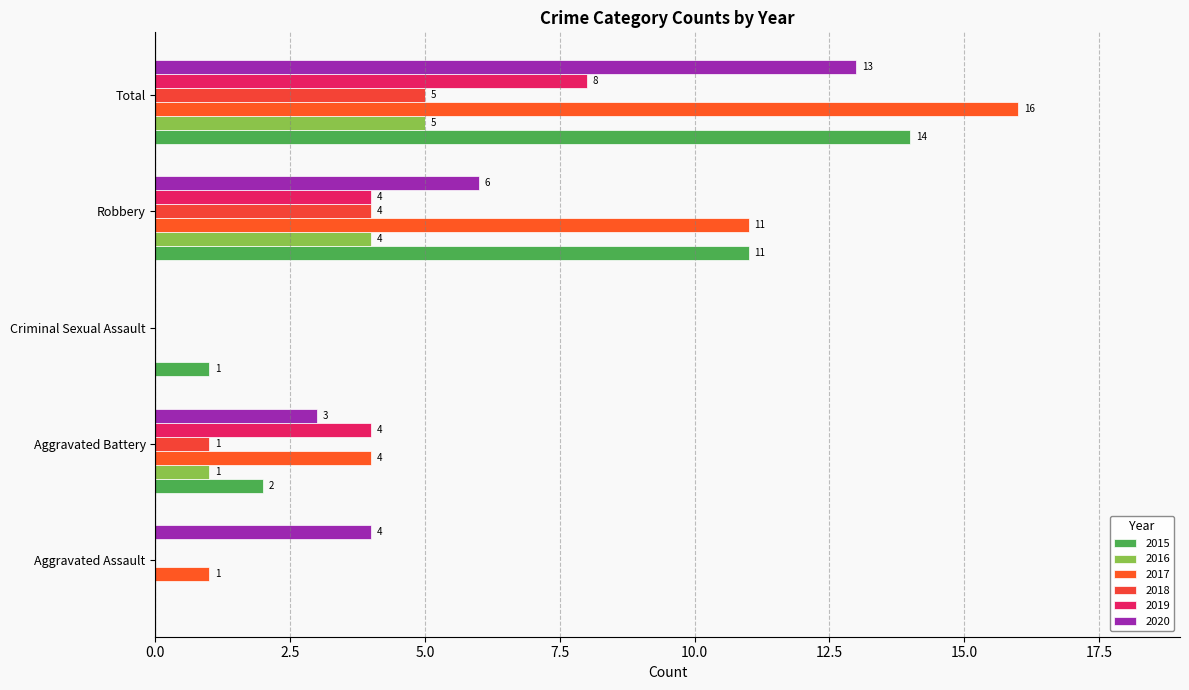

Count the number of categories in the chart.

5